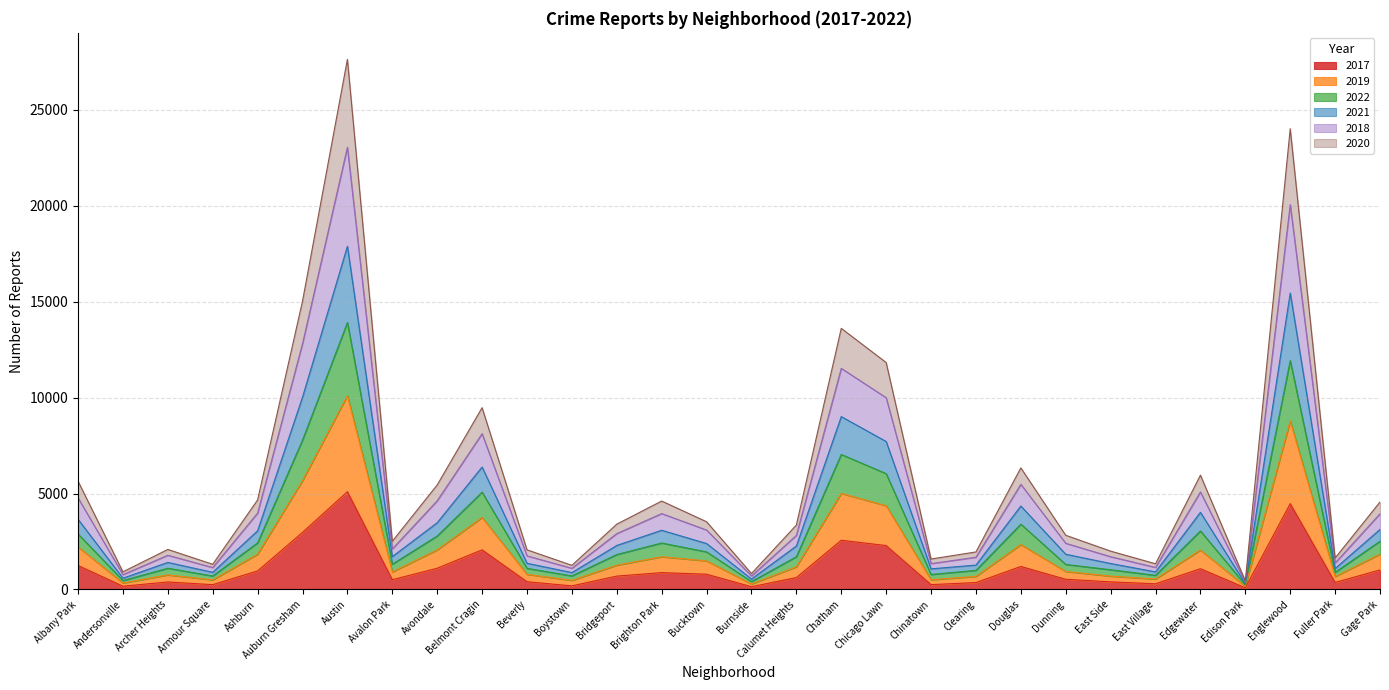

Reading left to right, list all the values displayed in this chart.

2017: Albany Park=1251	Andersonville=171	Archer Heights=391	Armour Square=251	Ashburn=968	Auburn Gresham=2973	Austin=5095	Avalon Park=509	Avondale=1107	Belmont Cragin=2066	Beverly=404	Boystown=188	Bridgeport=697	Brighton Park=878	Bucktown=795	Burnside=145	Calumet Heights=620	Chatham=2566	Chicago Lawn=2288	Chinatown=253	Clearing=360	Douglas=1200	Dunning=531	East Side=397	East Village=296	Edgewater=1082	Edison Park=87	Englewood=4472	Fuller Park=365	Gage Park=1019
2019: Albany Park=5644	Andersonville=919	Archer Heights=2086	Armour Square=1312	Ashburn=4667	Auburn Gresham=15023	Austin=27623	Avalon Park=2513	Avondale=5447	Belmont Cragin=9474	Beverly=2067	Boystown=1258	Bridgeport=3404	Brighton Park=4608	Bucktown=3529	Burnside=830	Calumet Heights=3356	Chatham=13606	Chicago Lawn=11826	Chinatown=1587	Clearing=1956	Douglas=6336	Dunning=2824	East Side=1998	East Village=1339	Edgewater=5957	Edison Park=450	Englewood=24007	Fuller Park=1639	Gage Park=4558
2022: Albany Park=3657	Andersonville=589	Archer Heights=1409	Armour Square=895	Ashburn=3057	Auburn Gresham=10023	Austin=17883	Avalon Park=1712	Avondale=3479	Belmont Cragin=6381	Beverly=1366	Boystown=880	Bridgeport=2295	Brighton Park=3085	Bucktown=2394	Burnside=544	Calumet Heights=2264	Chatham=9009	Chicago Lawn=7711	Chinatown=1075	Clearing=1271	Douglas=4348	Dunning=1835	East Side=1353	East Village=918	Edgewater=4020	Edison Park=300	Englewood=15448	Fuller Park=1091	Gage Park=3129
2021: Albany Park=4774	Andersonville=772	Archer Heights=1783	Armour Square=1143	Ashburn=3981	Auburn Gresham=12810	Austin=23045	Avalon Park=2113	Avondale=4621	Belmont Cragin=8117	Beverly=1752	Boystown=1104	Bridgeport=2911	Brighton Park=3954	Bucktown=3098	Burnside=704	Calumet Heights=2818	Chatham=11522	Chicago Lawn=9992	Chinatown=1348	Clearing=1680	Douglas=5479	Dunning=2406	East Side=1707	East Village=1148	Edgewater=5084	Edison Park=375	Englewood=20055	Fuller Park=1380	Gage Park=3945
2018: Albany Park=2219	Andersonville=337	Archer Heights=759	Armour Square=500	Ashburn=1840	Auburn Gresham=5674	Austin=10103	Avalon Park=914	Avondale=2064	Belmont Cragin=3753	Beverly=789	Boystown=475	Bridgeport=1265	Brighton Park=1706	Bucktown=1489	Burnside=287	Calumet Heights=1181	Chatham=5007	Chicago Lawn=4364	Chinatown=506	Clearing=682	Douglas=2340	Dunning=938	East Side=695	East Village=544	Edgewater=2054	Edison Park=163	Englewood=8782	Fuller Park=674	Gage Park=1844
2020: Albany Park=2890	Andersonville=466	Archer Heights=1106	Armour Square=702	Ashburn=2429	Auburn Gresham=7786	Austin=13912	Avalon Park=1317	Avondale=2787	Belmont Cragin=5070	Beverly=1101	Boystown=707	Bridgeport=1821	Brighton Park=2421	Bucktown=1959	Burnside=414	Calumet Heights=1705	Chatham=7036	Chicago Lawn=6036	Chinatown=782	Clearing=997	Douglas=3404	Dunning=1305	East Side=1028	East Village=738	Edgewater=3051	Edison Park=238	Englewood=11929	Fuller Park=891	Gage Park=2516